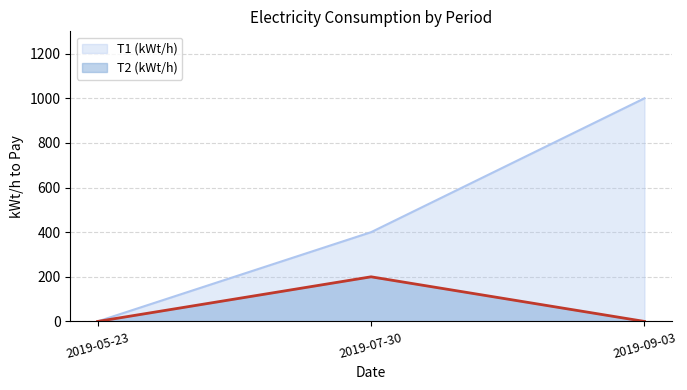

Which series has the largest range (max minus min)?

T1 (kWt/h)